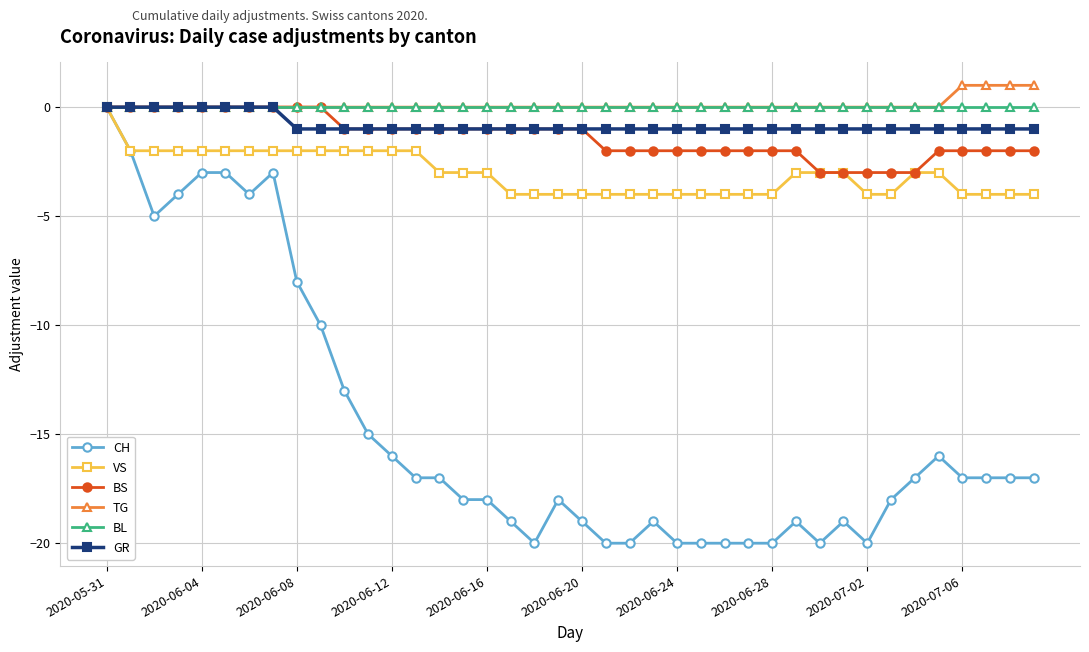

What is the minimum value shown in the chart?

-20